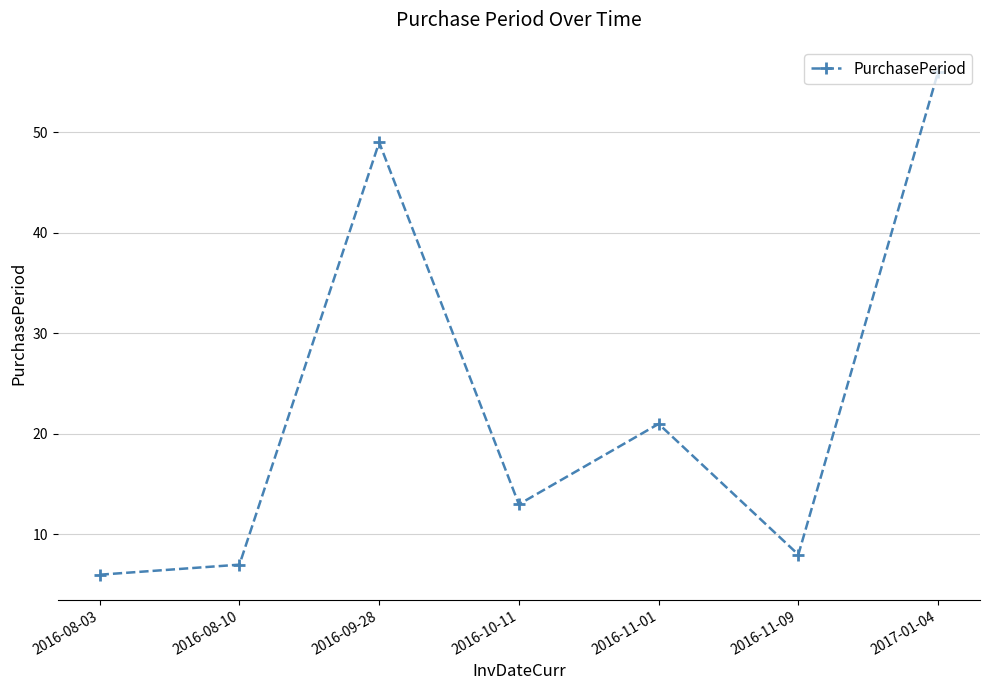

Reading left to right, what are all the values shown in this chart?

2016-08-03=6	2016-08-10=7	2016-09-28=49	2016-10-11=13	2016-11-01=21	2016-11-09=8	2017-01-04=56